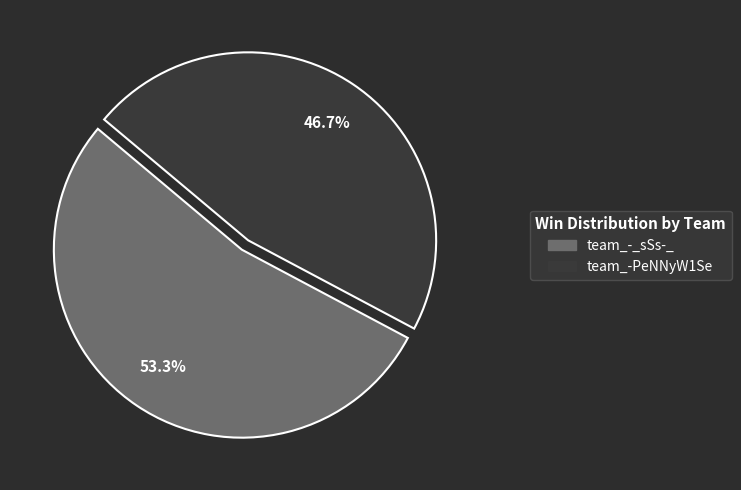

What is the ratio of the value at team_-PeNNyW1Se to the value at team_-_sSs-_?

0.9